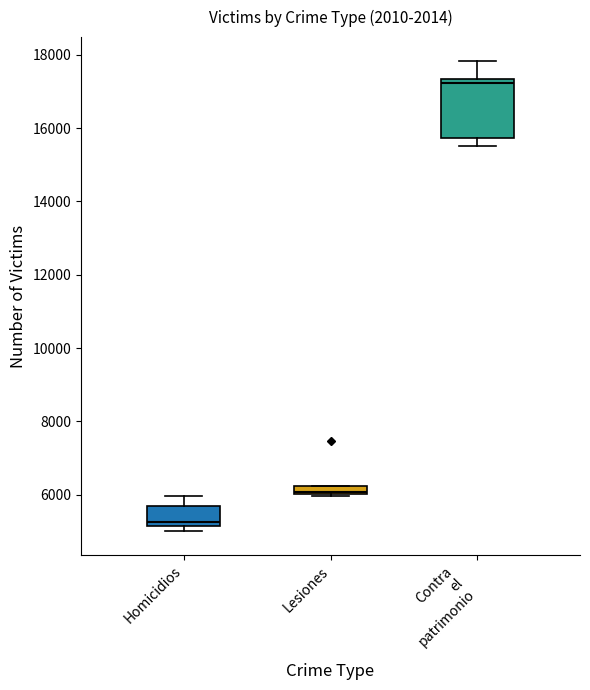

Which box has the lowest median line?

Homicidios